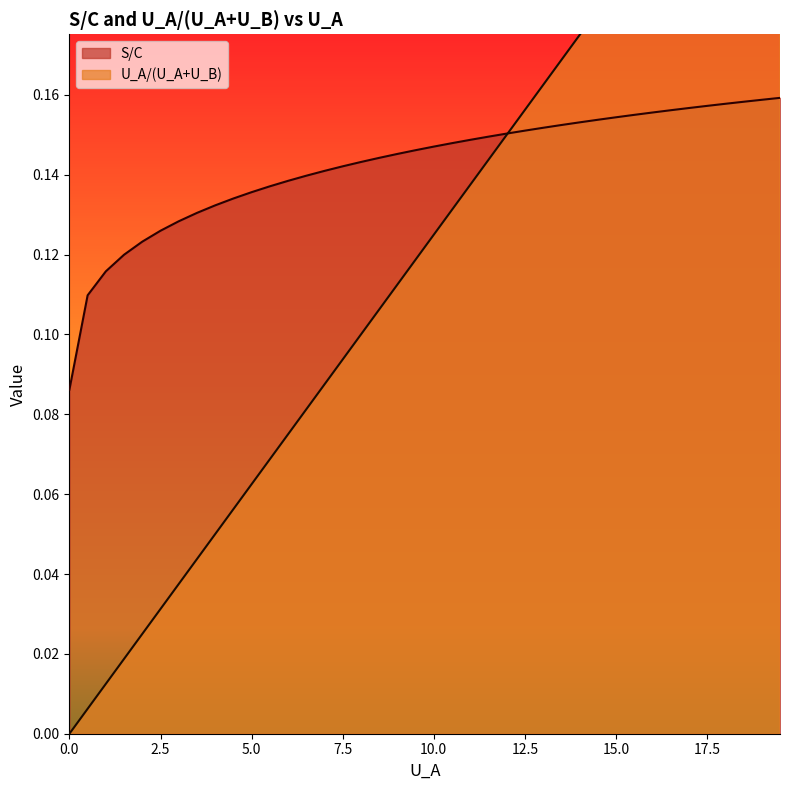

How many times do S/C and U_A/(U_A+U_B) cross each other?

1